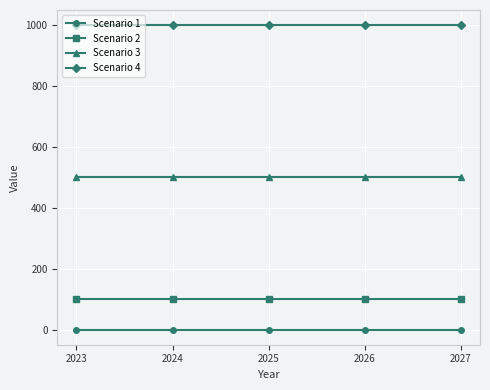

True or false: Scenario 3 has a value of 500 at 2025.

True